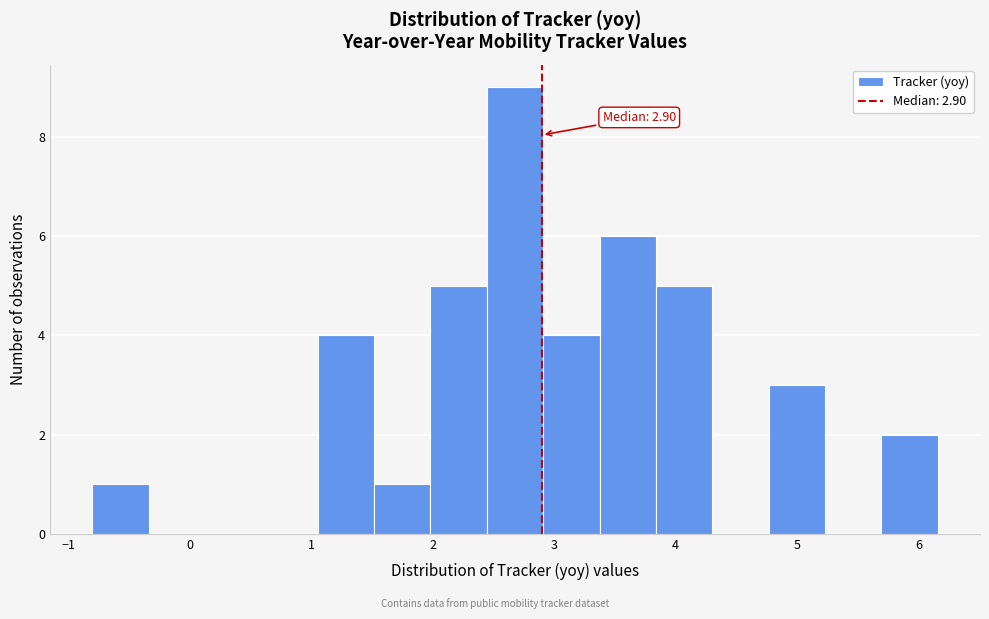

Over which range of the x-axis is the bar tallest?

2.4 to 2.9